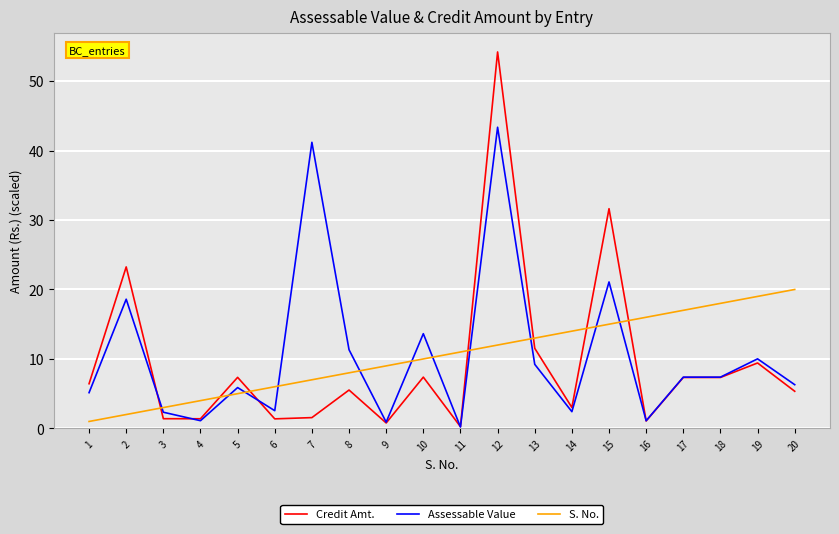

At which label does Credit Amt. first exceed 6?

1